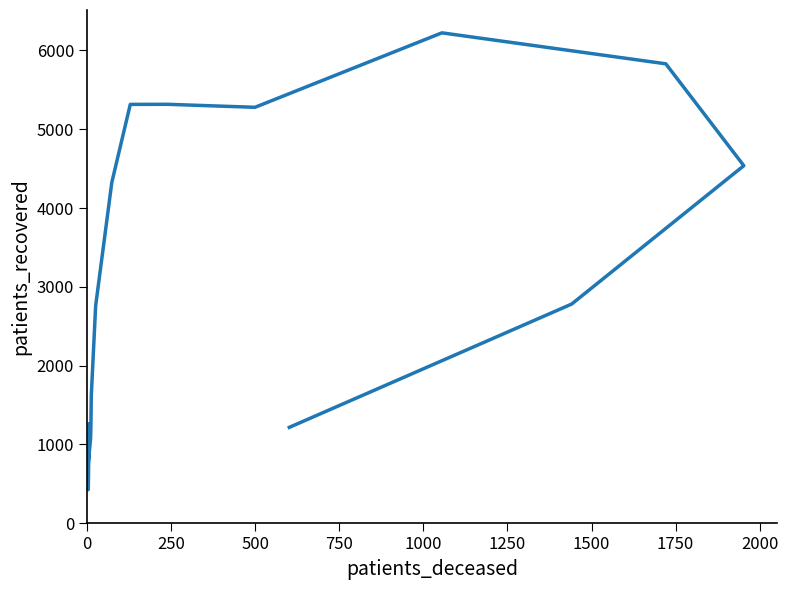

How many distinct data groups are displayed?

1